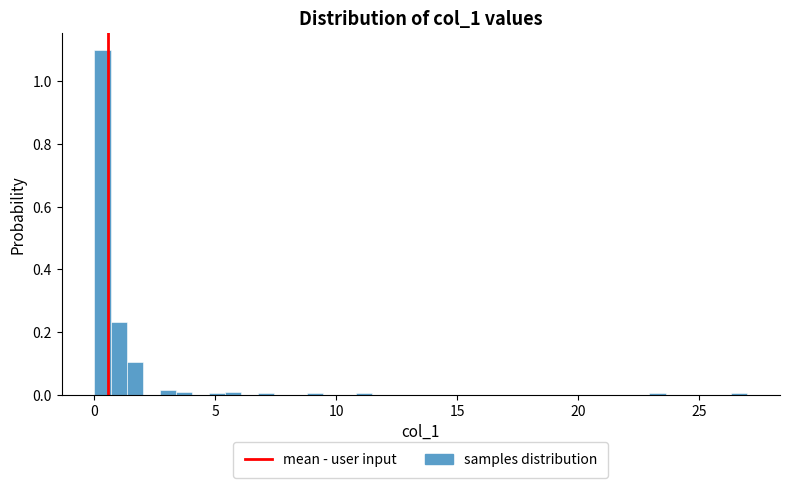

Read against the x-axis, roughly where is the centre of the tallest bar?

0.5